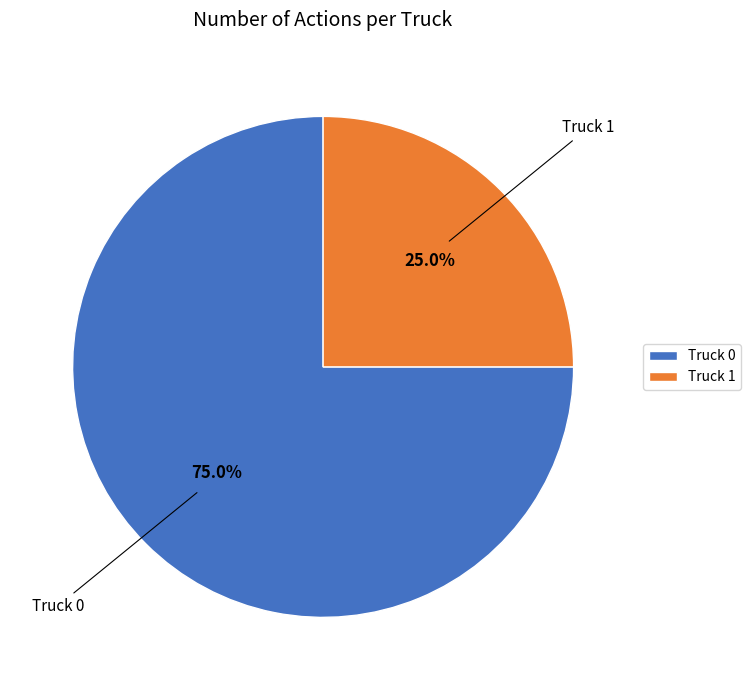

To the nearest percent, what is the combined percentage of Truck 1 and Truck 0?

100%